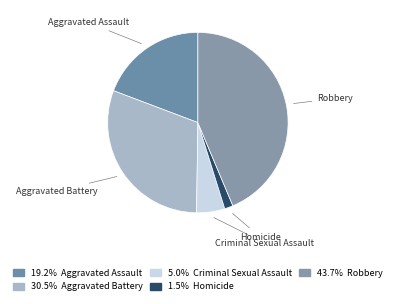

How many slices are in this pie chart?

5